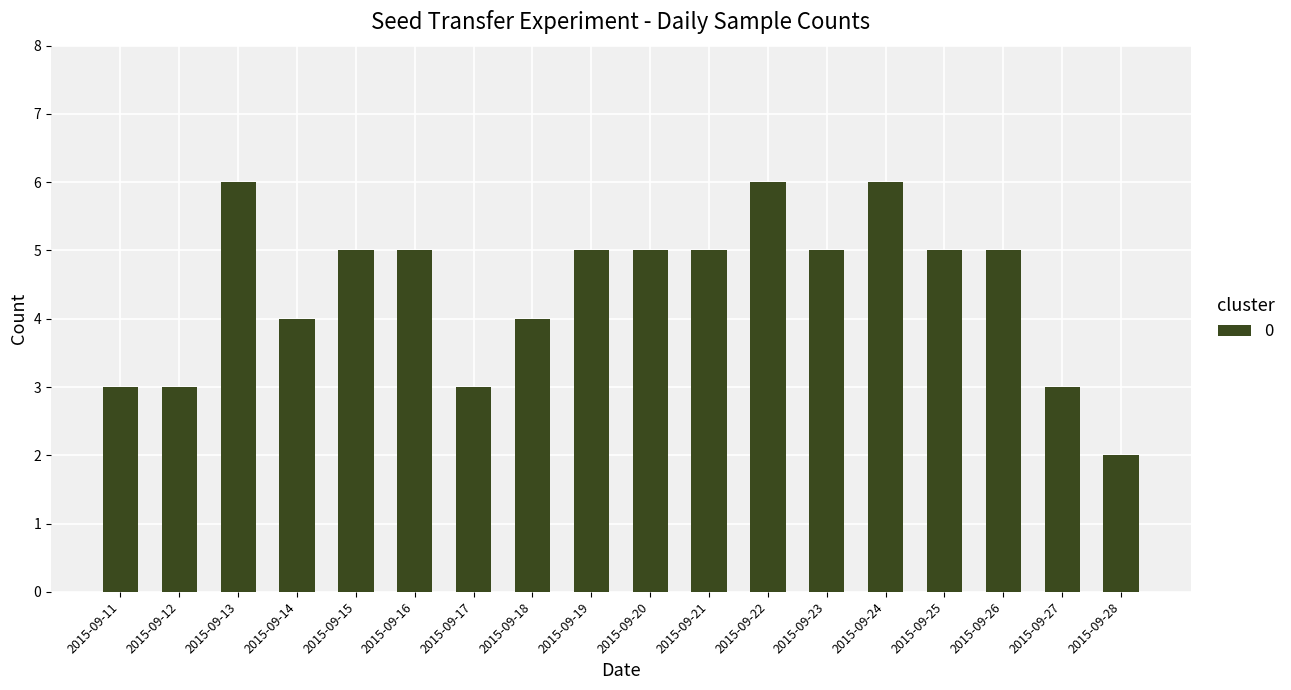

What is the value of the 1st bar from the left?

3